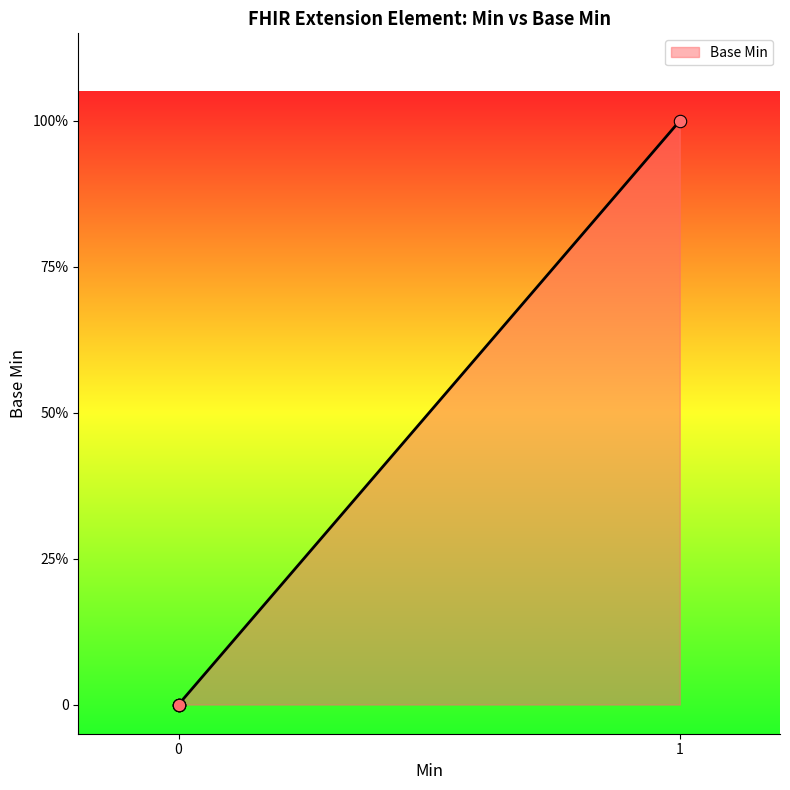

Does the chart have visible grid lines?

No